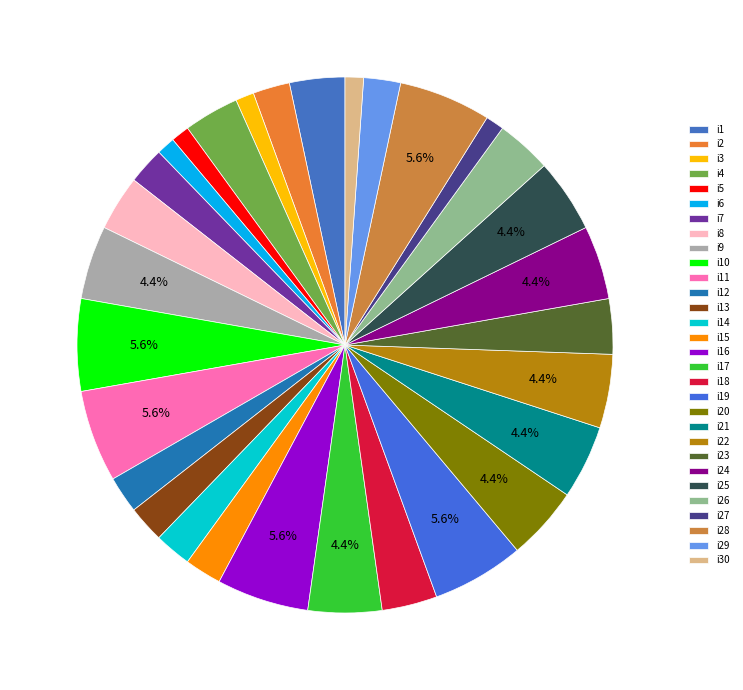

How many segments does this pie chart have?

30